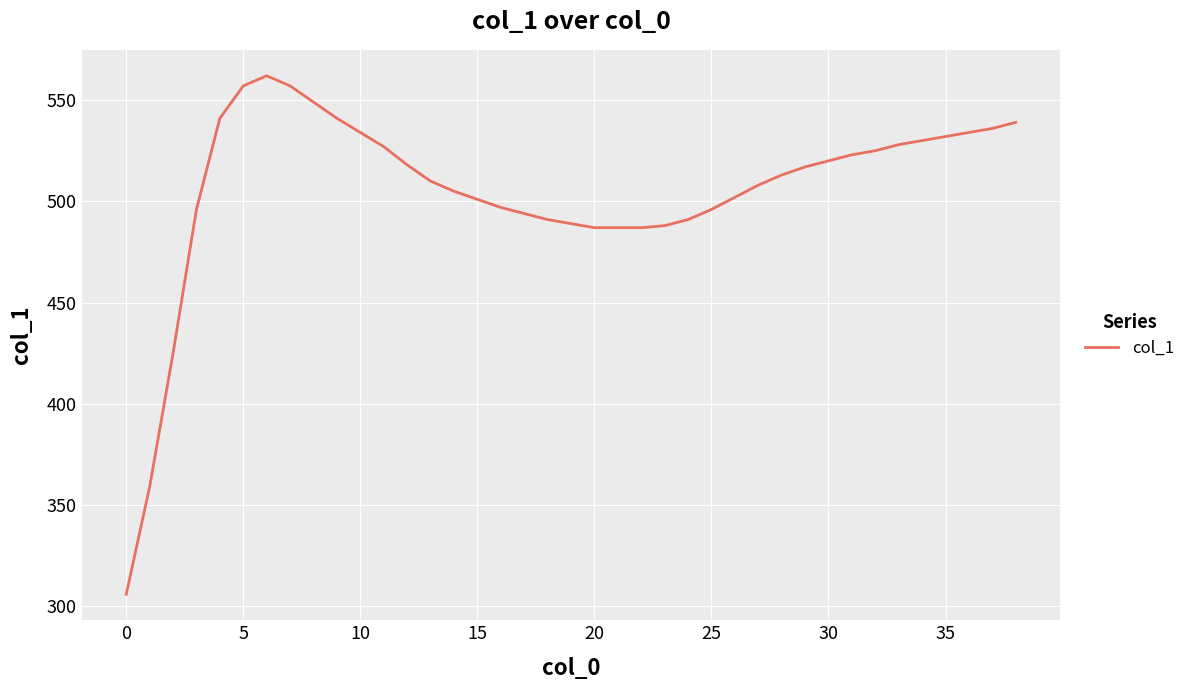

What is the smallest value displayed?

306